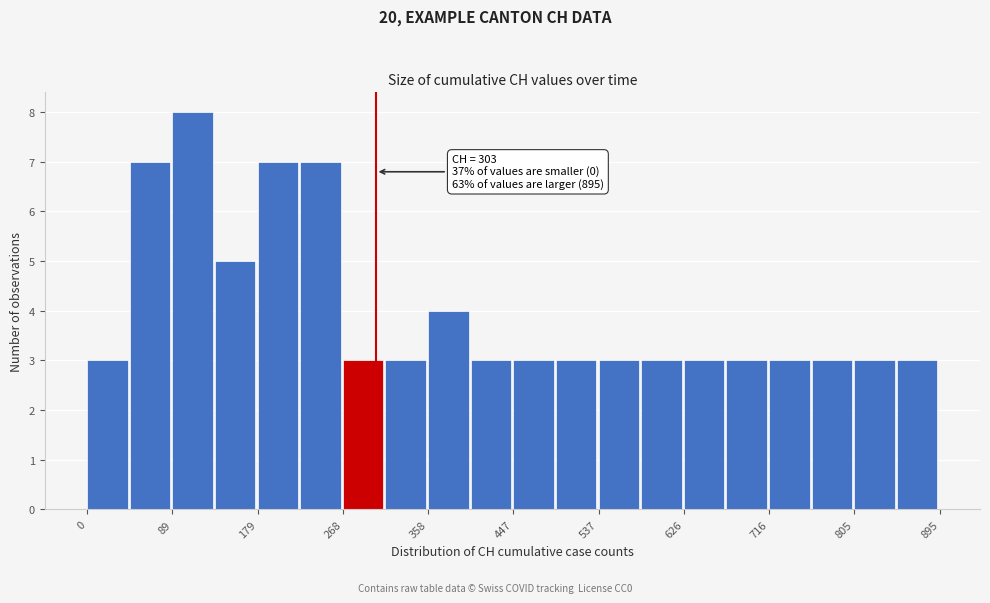

Over which range of the x-axis is the bar tallest?

90 to 130